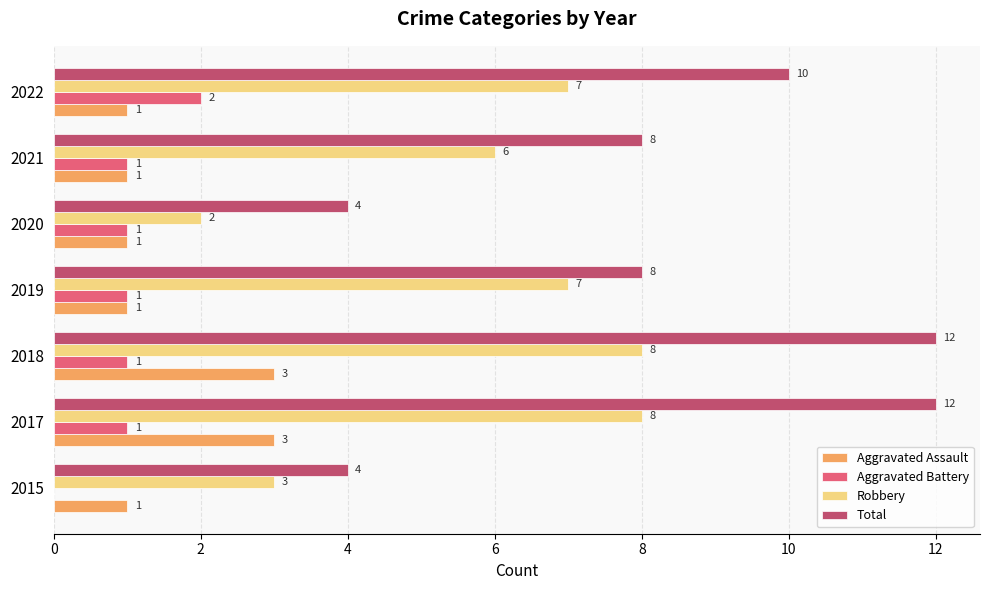

What is the maximum value shown in the chart?

12